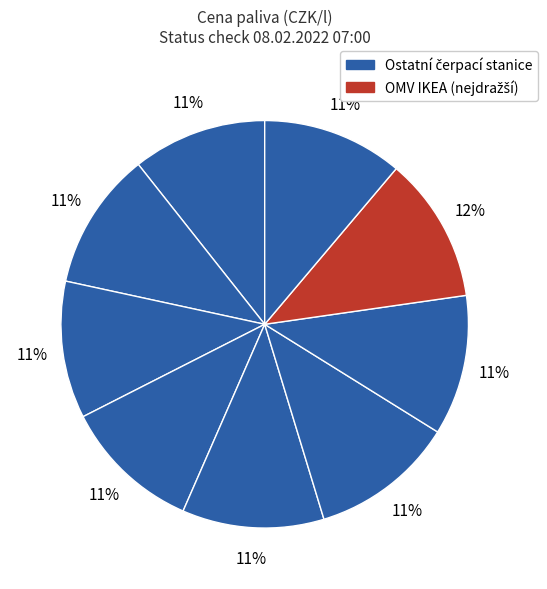

Does any single category account for the majority?

No